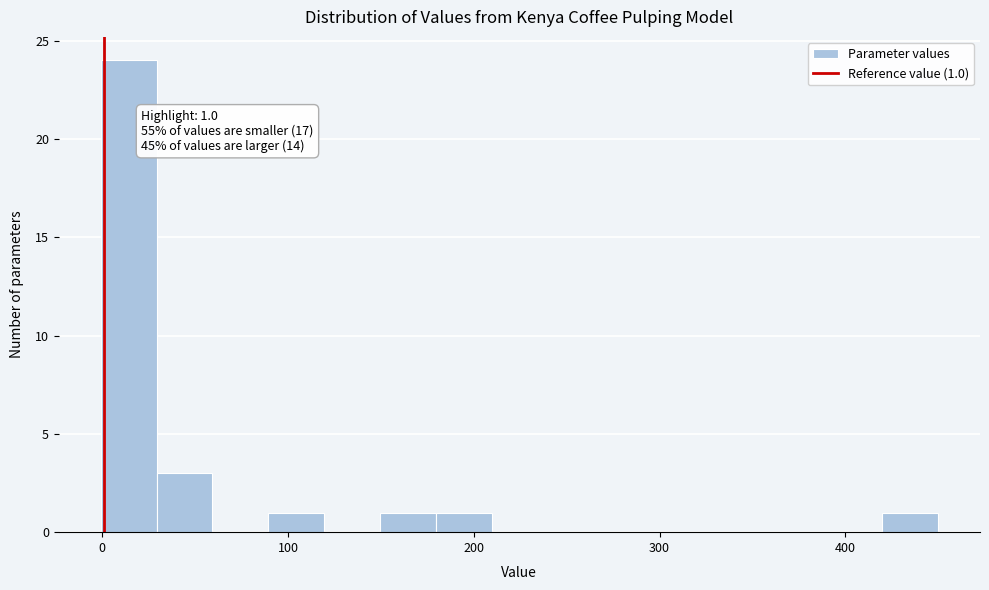

Read against the x-axis, roughly where is the centre of the tallest bar?

10